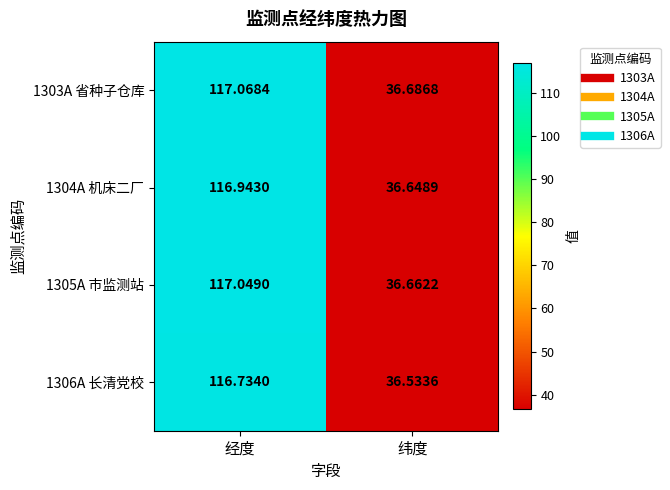

At how many categories does at least one series exceed 65?

1